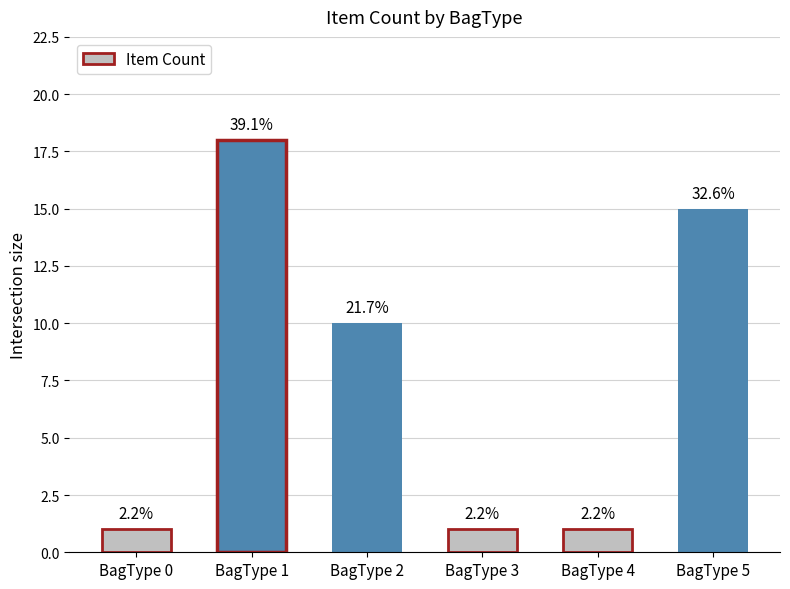

At which label does the data first exceed 10?

BagType 1